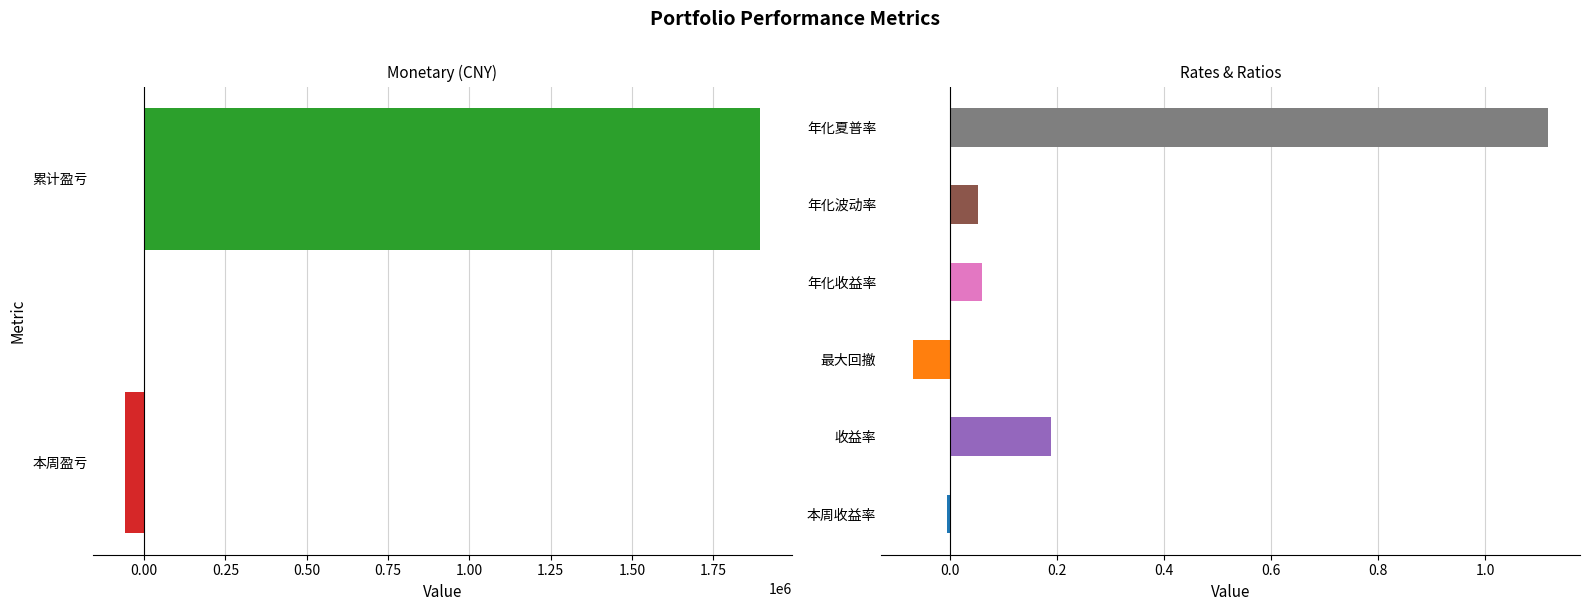

What is the difference between the second highest and minimum values?

59965.2